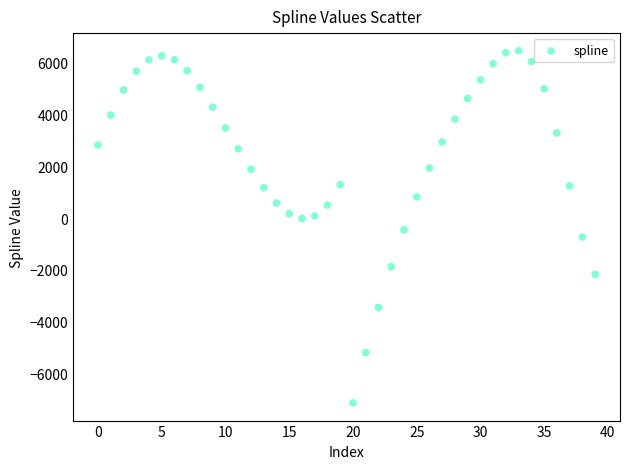

What is the range of Y values (max minus min)?

13591.6